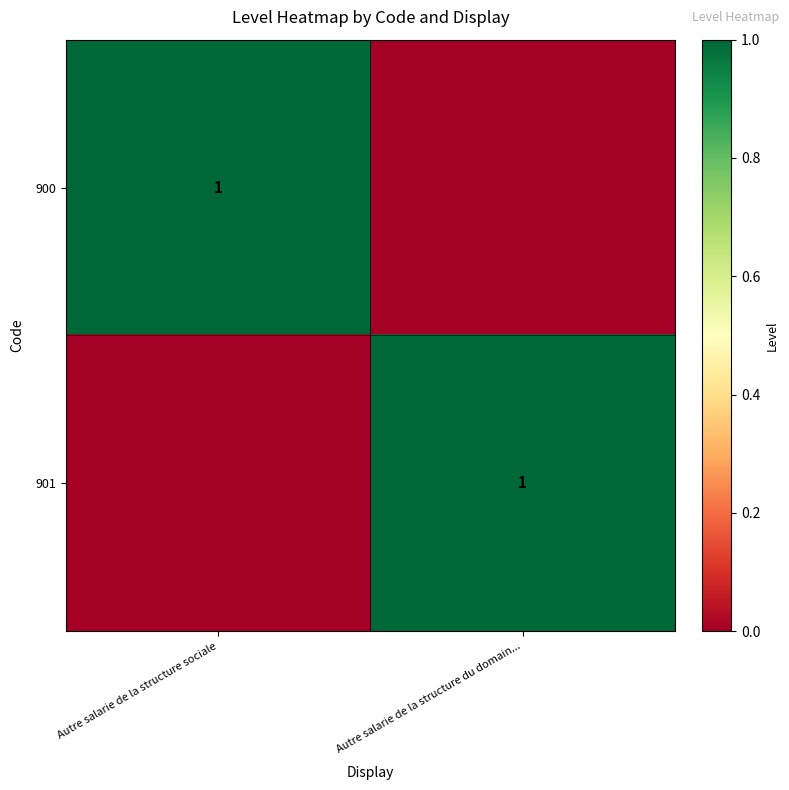

How many distinct data groups are displayed?

2